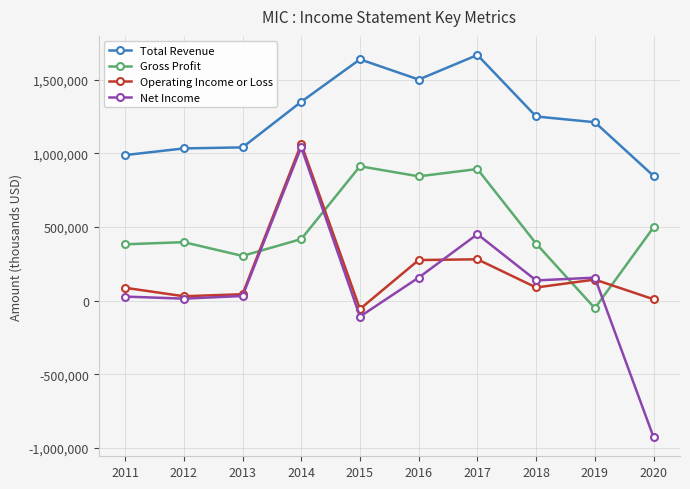

Is this an area chart (filled region under the line)?

No